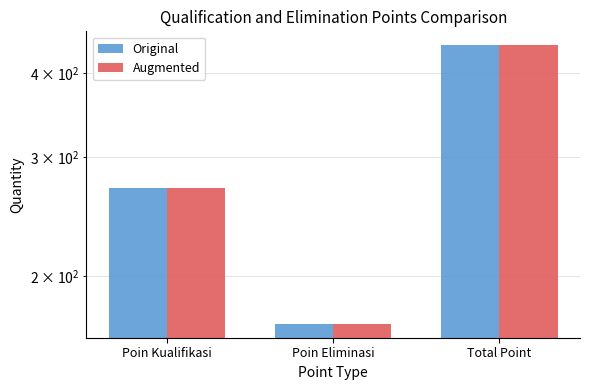

Count the Augmented values in the range 170 to 440.

3